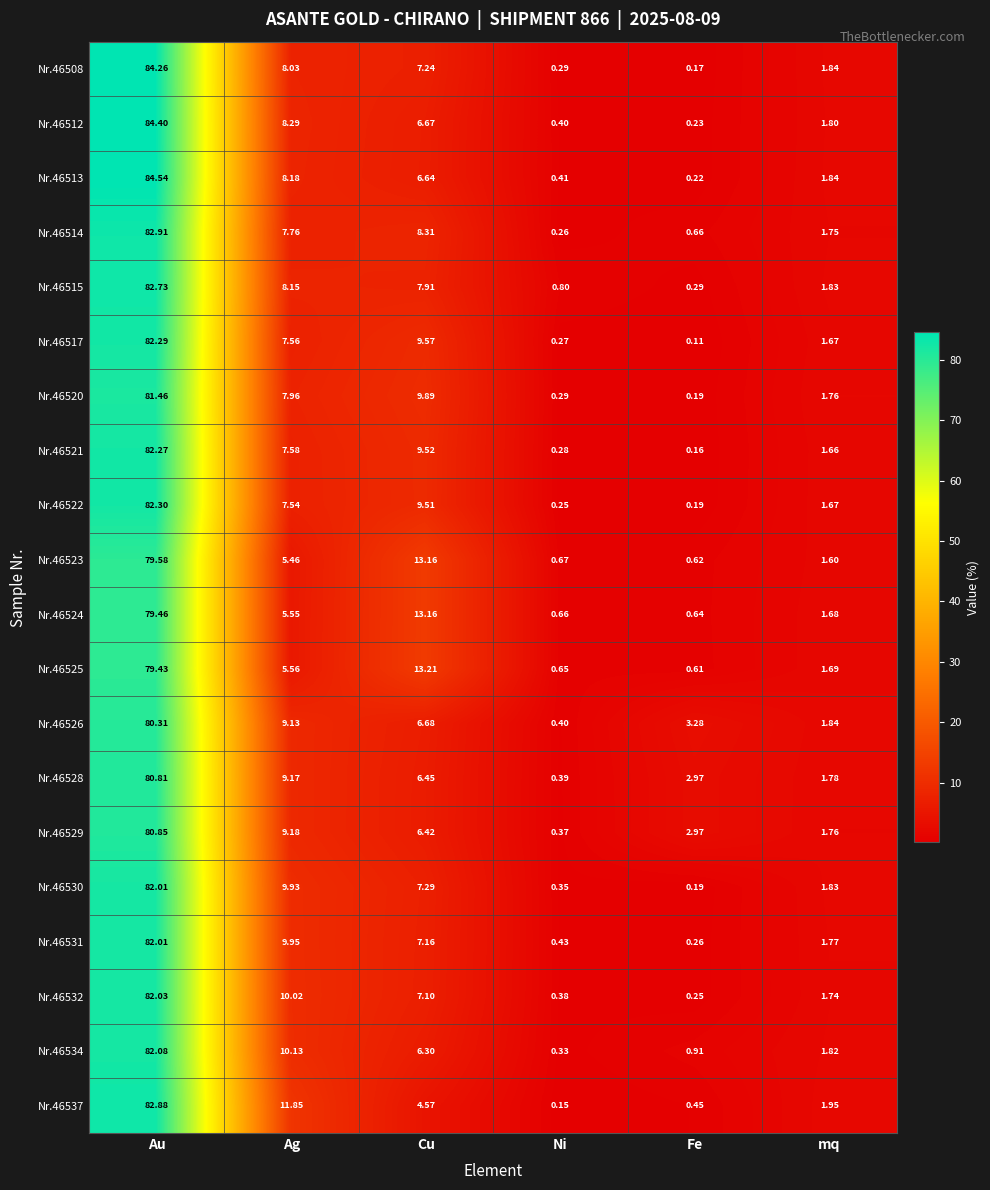

Between Au and Cu, which series saw the biggest shift?

Nr.46537